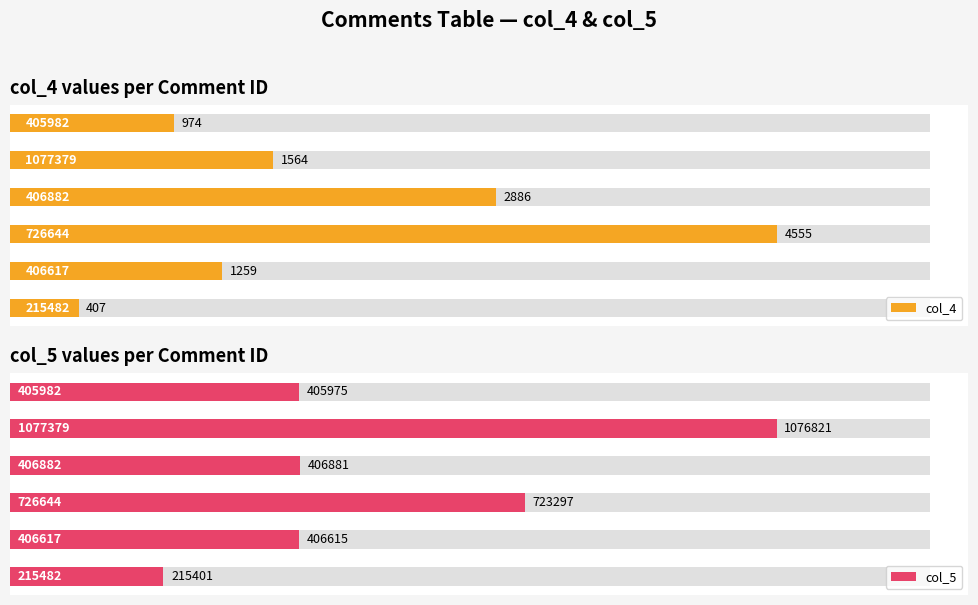

What is the average value of the col_4 series?

1941